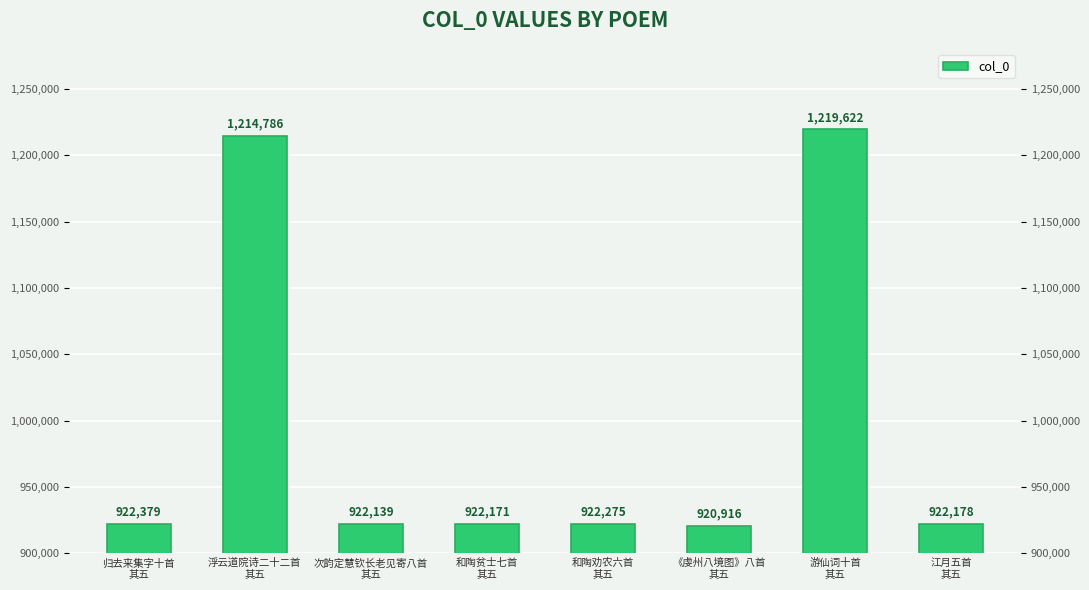

What is the difference between the second highest and minimum values?

293870